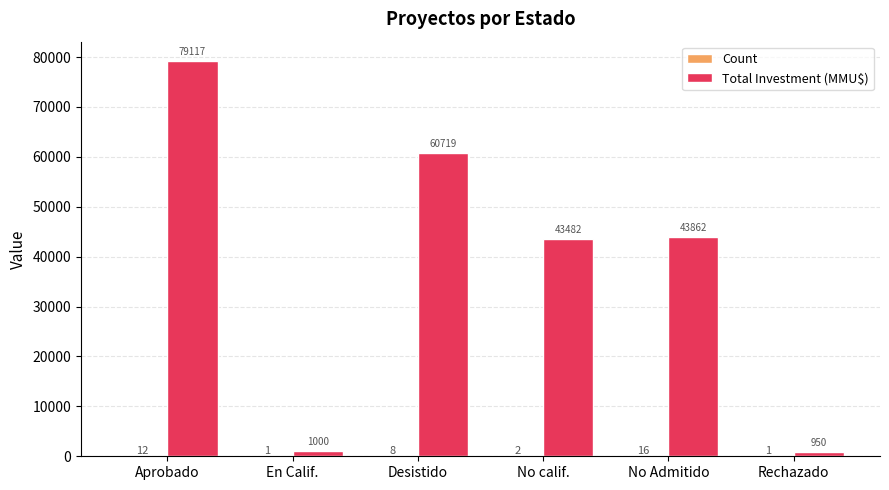

Which category has the highest value across all series?

Aprobado